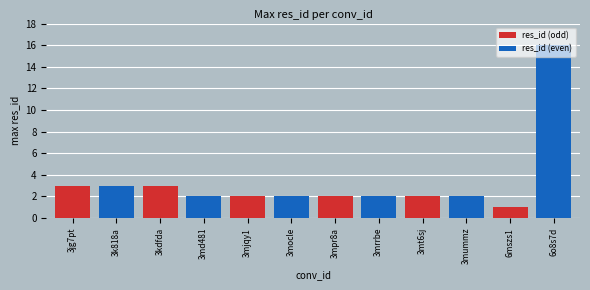

The chart shows a value of 3 at 3mpr8a. True or false?

False